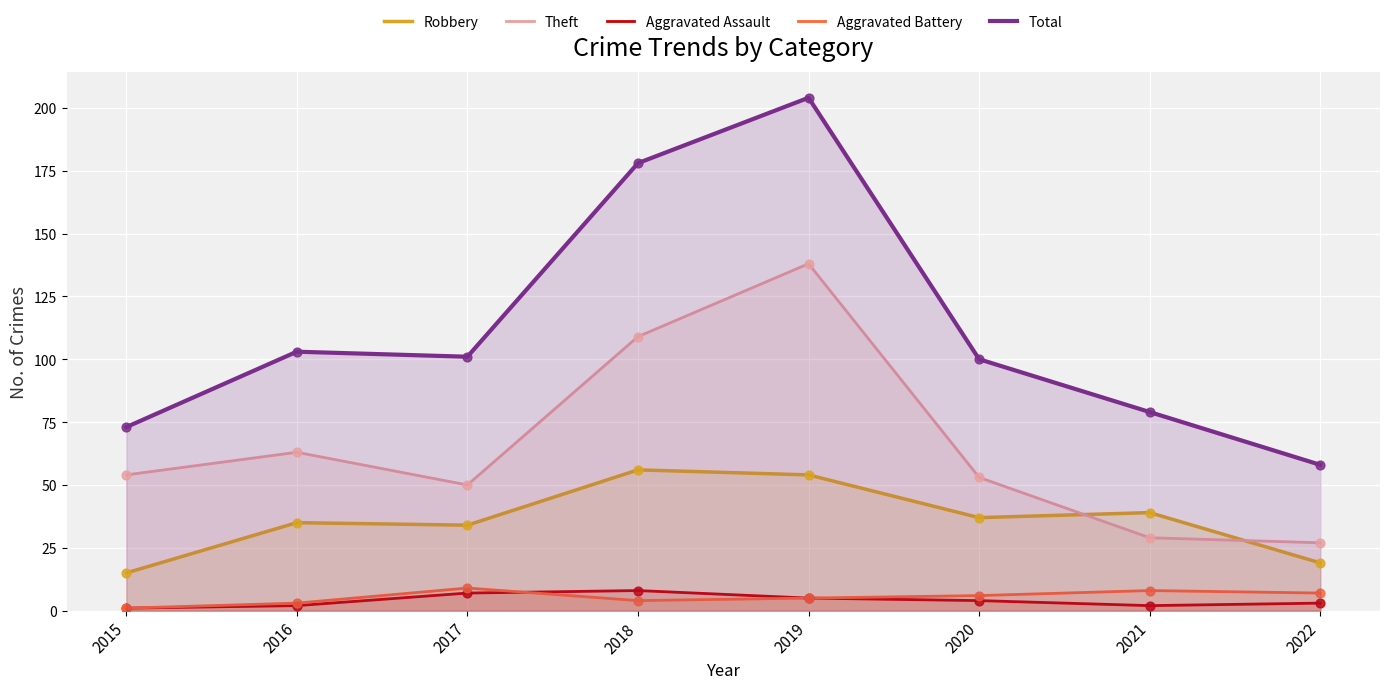

Which series has the widest spread of Y values?

Total